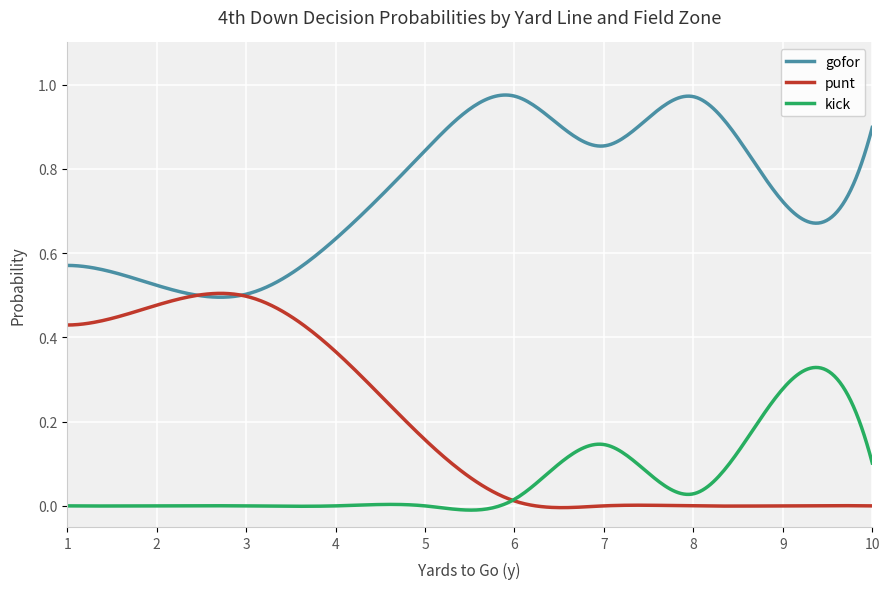

List the series in order of their overall mean, highest first.

gofor, punt, kick